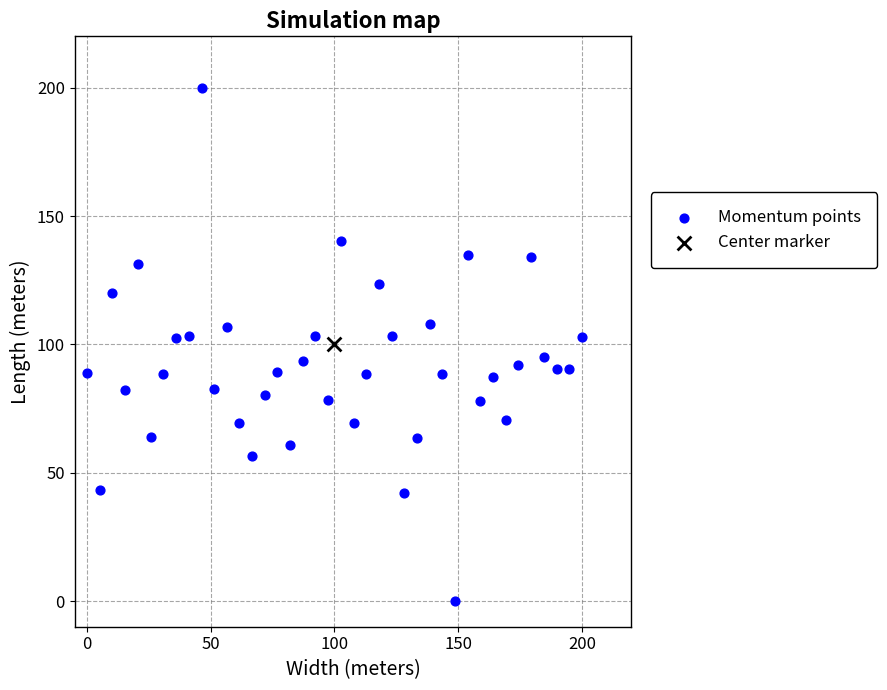

What are all the series names shown in the legend?

Momentum points, Center marker